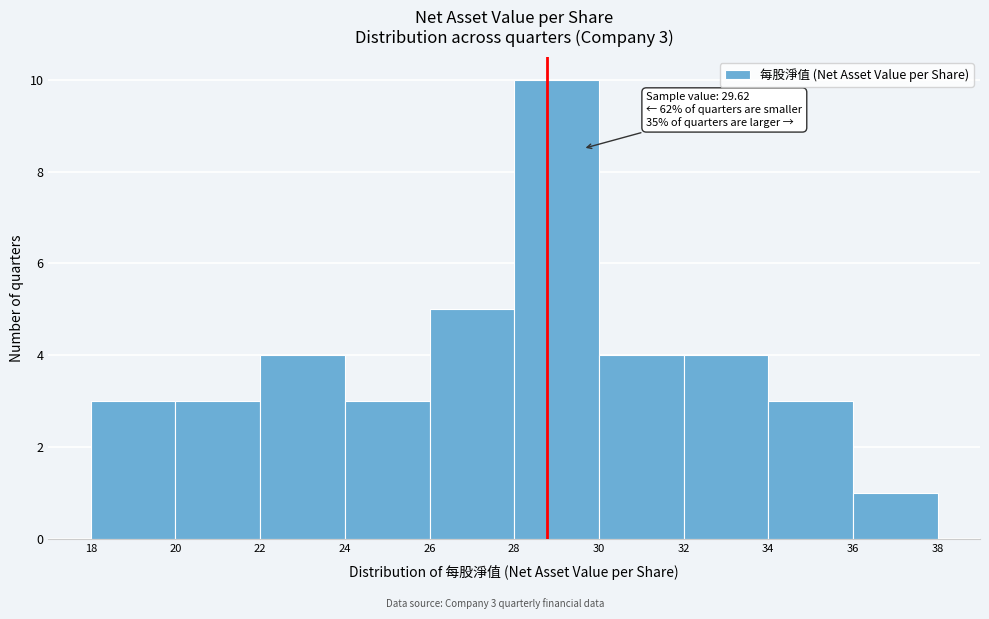

Over which range of the x-axis is the bar tallest?

28 to 30